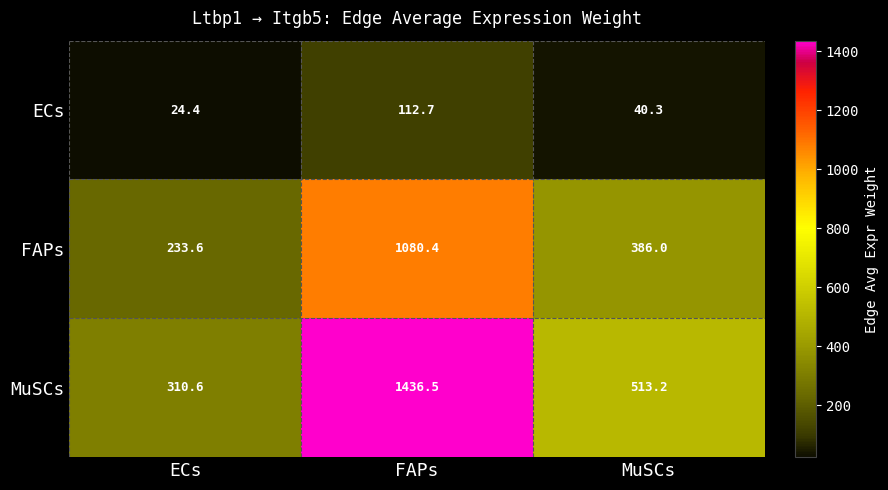

At which label is FAPs closest to 657?

MuSCs